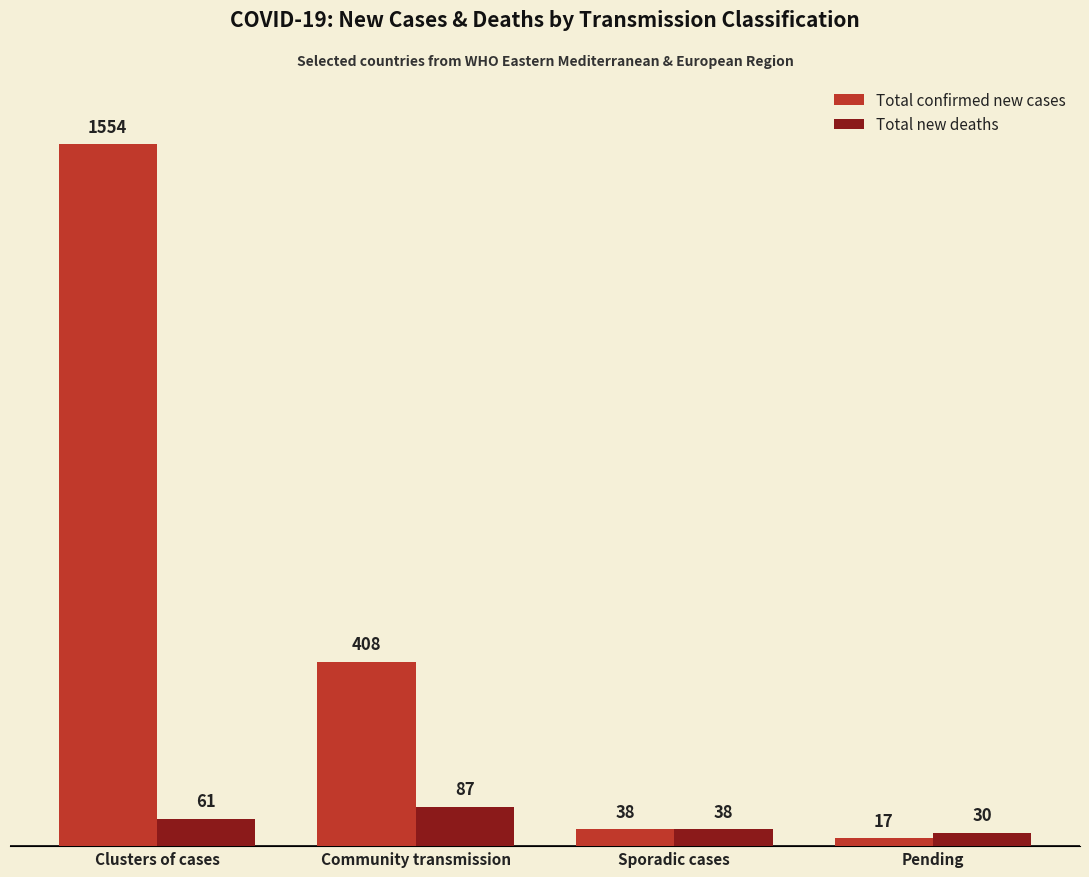

List the series in order of their overall mean, lowest first.

Total new deaths, Total confirmed new cases